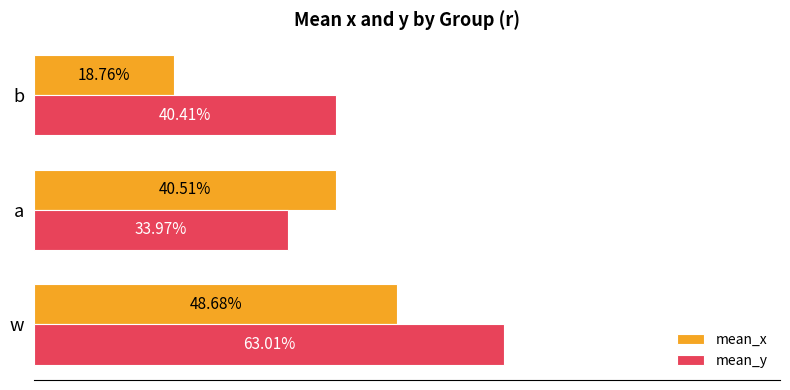

What are all the series names shown in the legend?

mean_x, mean_y